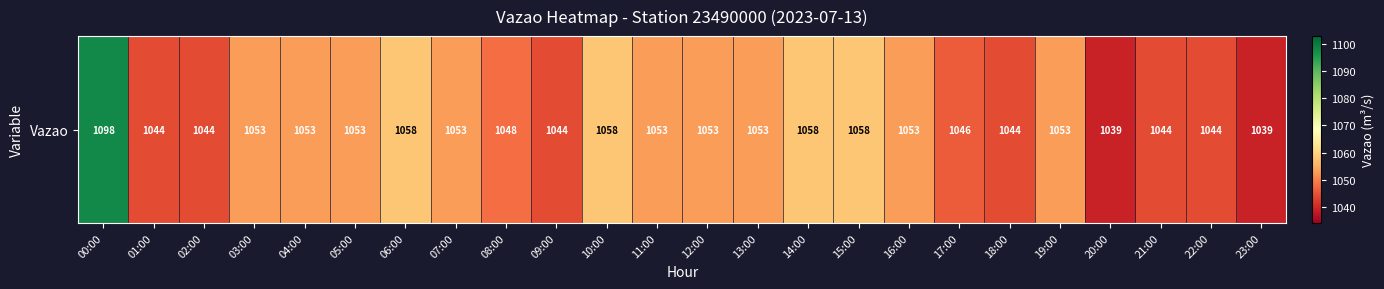

Reading left to right, extract all data points from this chart.

00:00=1098	01:00=1044	02:00=1044	03:00=1053	04:00=1053	05:00=1053	06:00=1058	07:00=1053	08:00=1048	09:00=1044	10:00=1058	11:00=1053	12:00=1053	13:00=1053	14:00=1058	15:00=1058	16:00=1053	17:00=1046	18:00=1044	19:00=1053	20:00=1039	21:00=1044	22:00=1044	23:00=1039